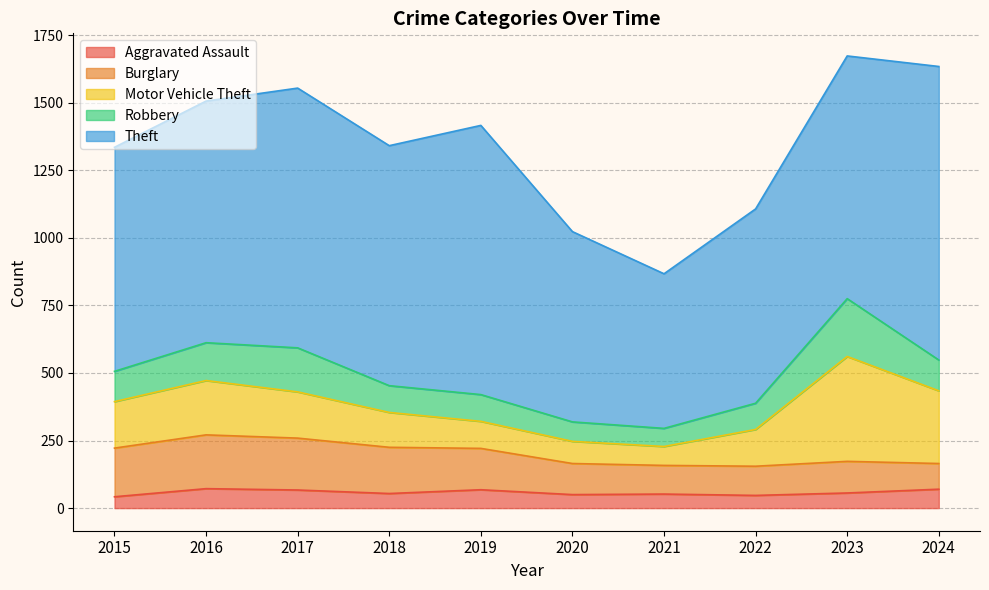

Where is the first local minimum for Aggravated Assault?

2018